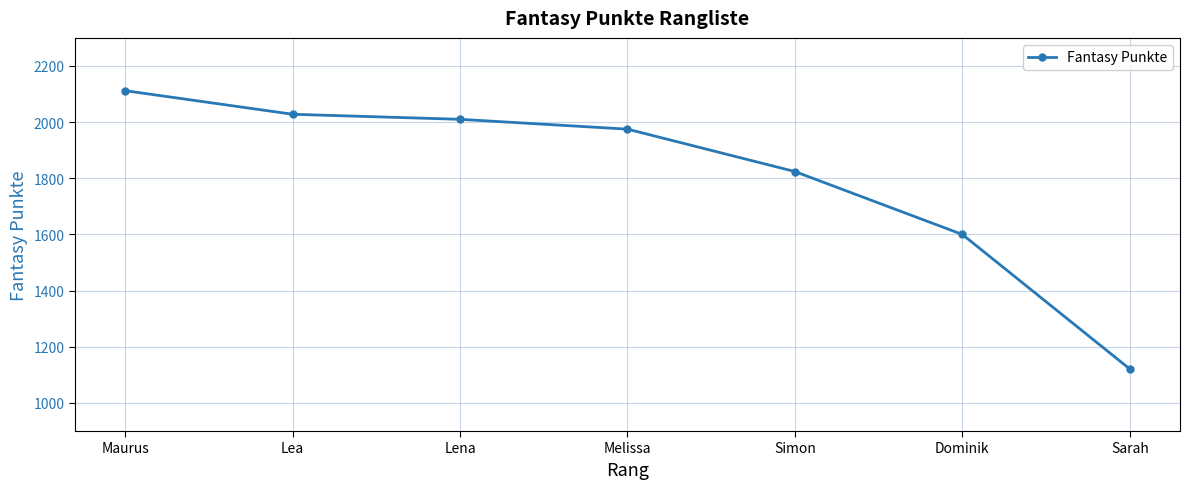

The chart shows a value of 1121 at Sarah. True or false?

True